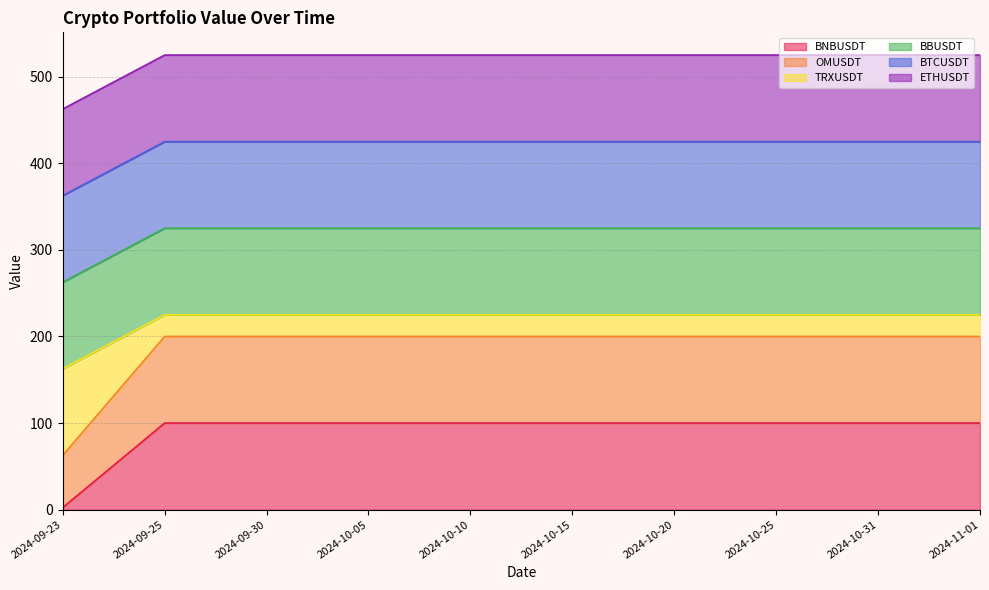

Between 2024-10-15 and 2024-10-05, which is larger?

2024-10-15